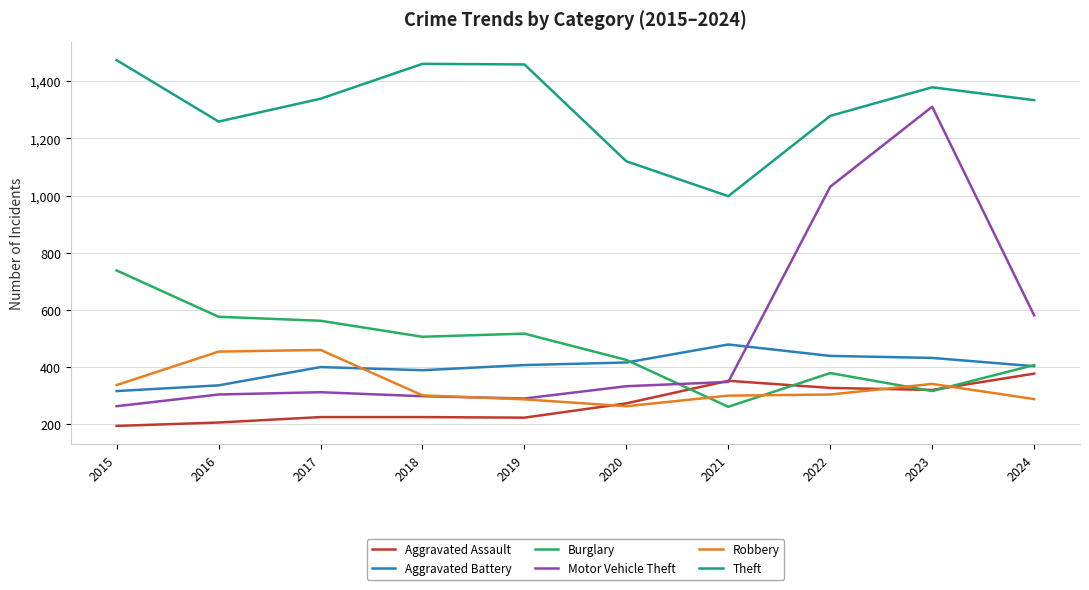

What is the difference between the maximum and minimum values in the Aggravated Battery series?

163